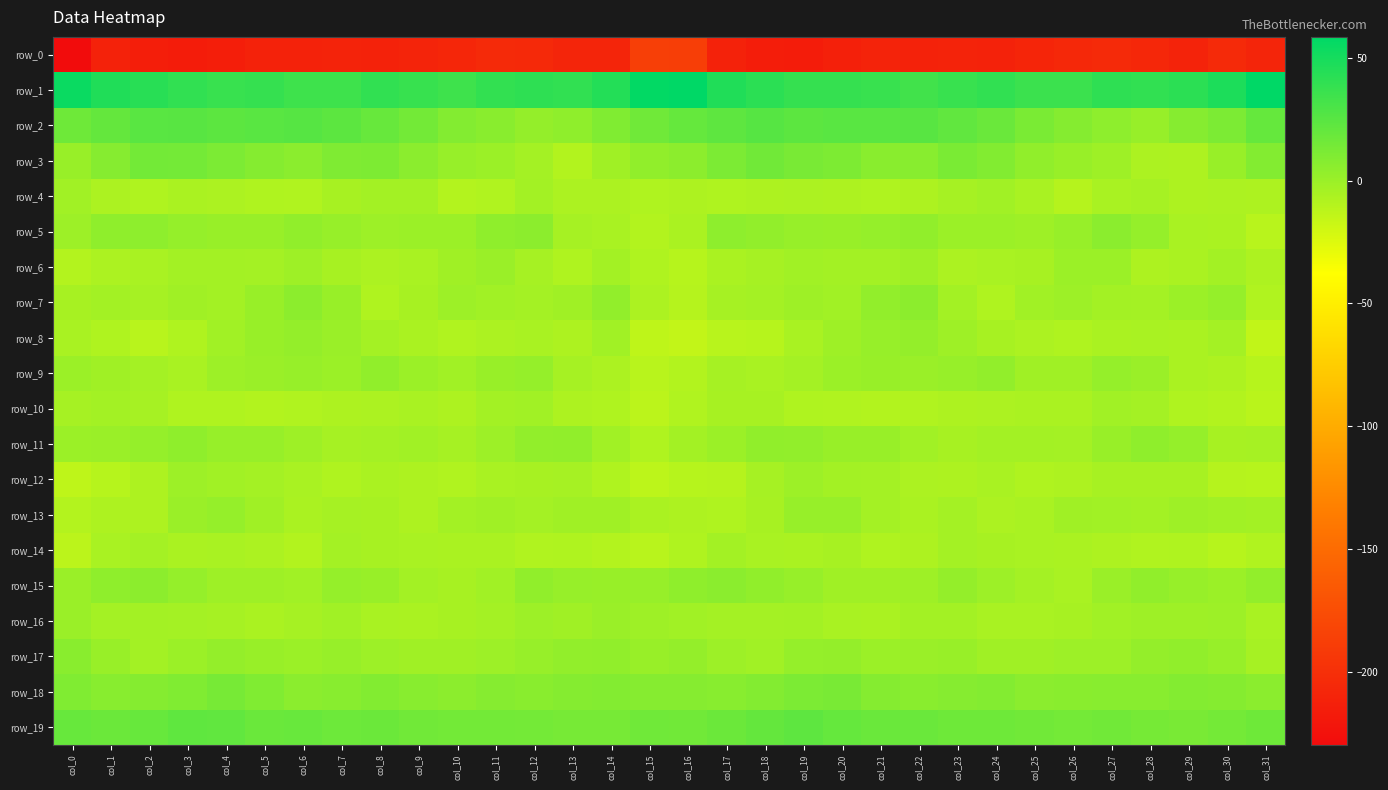

Which series changed the most between col_16 and col_23?

row_0